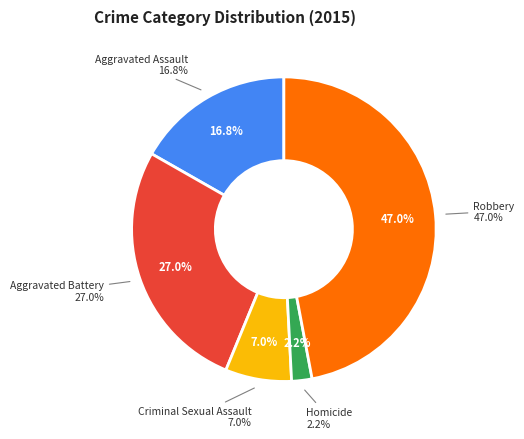

To the nearest percent, what portion does Homicide represent?

2%